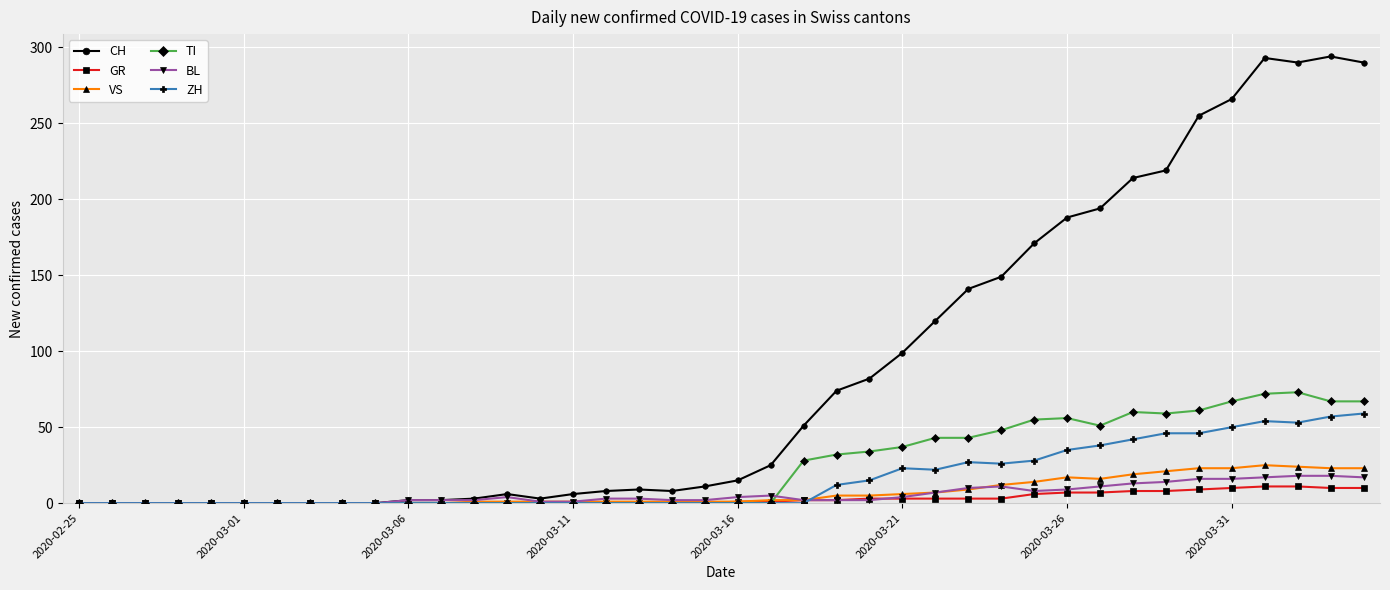

Which series has the largest total across all categories?

CH